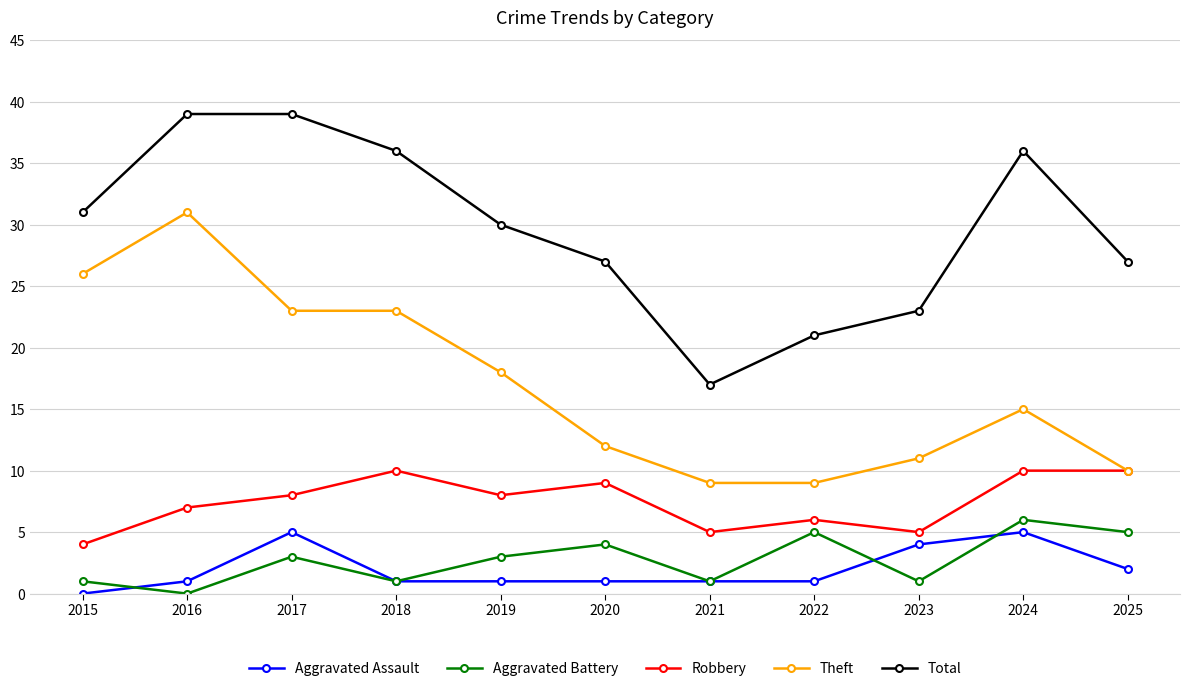

The value of Theft at 2023 is 11. True or false?

True